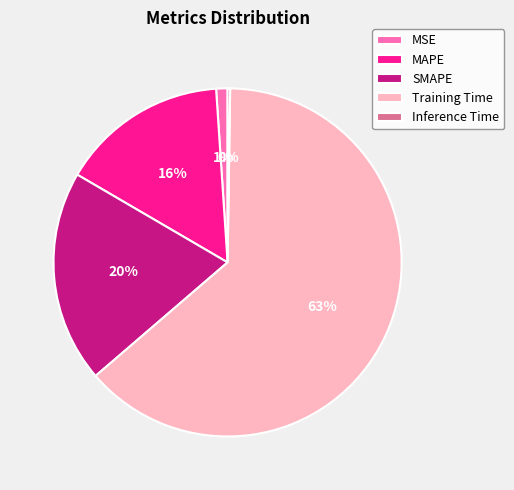

What percentage is the MAPE slice, to the nearest percent?

16%